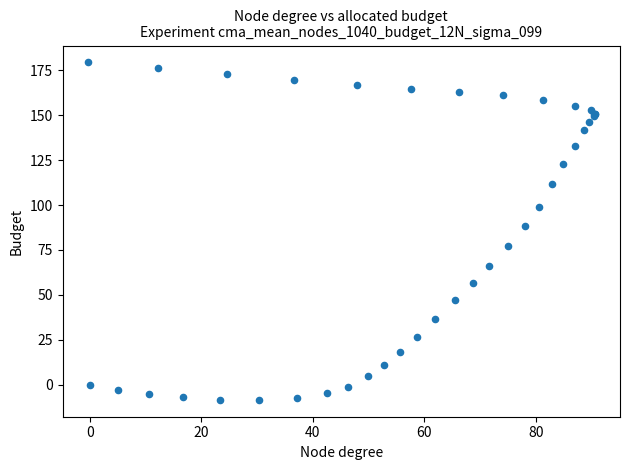

What Y value in the scatter plot is closest to 85?

88.1